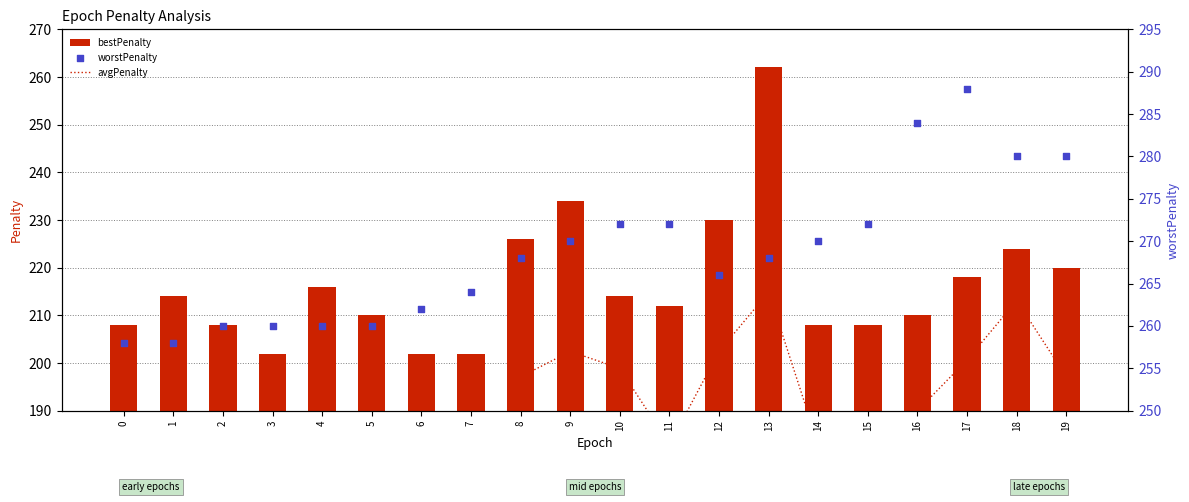

Which series reaches the minimum Y coordinate?

bestPenalty